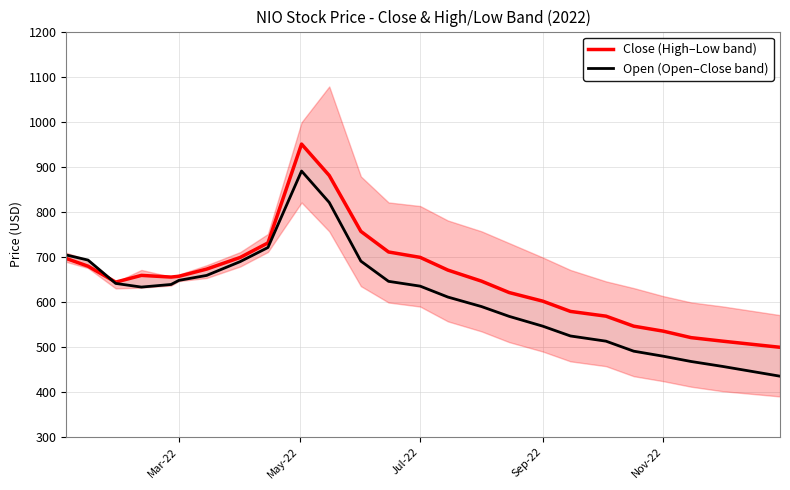

What is the value of the Close (High–Low band) point at the 1st from the left?

695.9